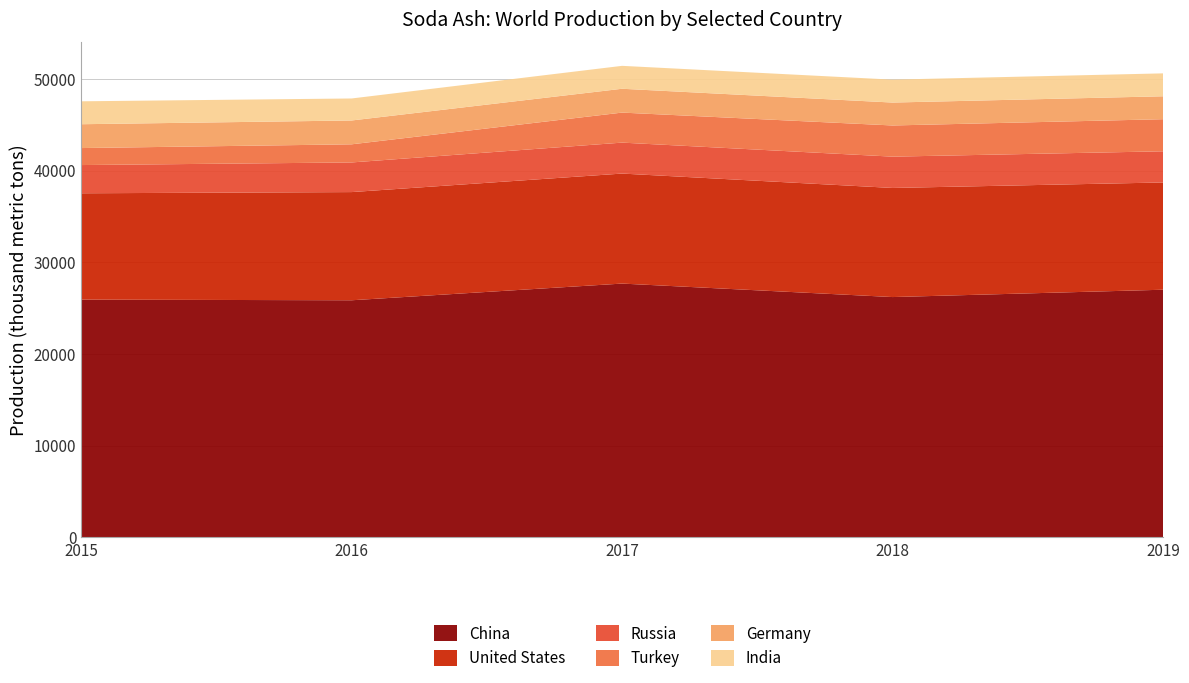

Reading right to left, transcribe all the data shown in this chart.

China: 2019=27000.0	2018=26200.0	2017=27670.0	2016=25850.0	2015=25920.0
United States: 2019=11700.0	2018=11900.0	2017=12000.0	2016=11800.0	2015=11600.0
Russia: 2019=3400.0	2018=3416.0	2017=3376.0	2016=3234.0	2015=3078.0
Turkey: 2019=3500.0	2018=3400.0	2017=3274.4	2016=1976.9	2015=1854.0
Germany: 2019=2500.0	2018=2500.0	2017=2600.0	2016=2600.0	2015=2600.0
India: 2019=2500.0	2018=2500.0	2017=2500.0	2016=2400.0	2015=2500.0